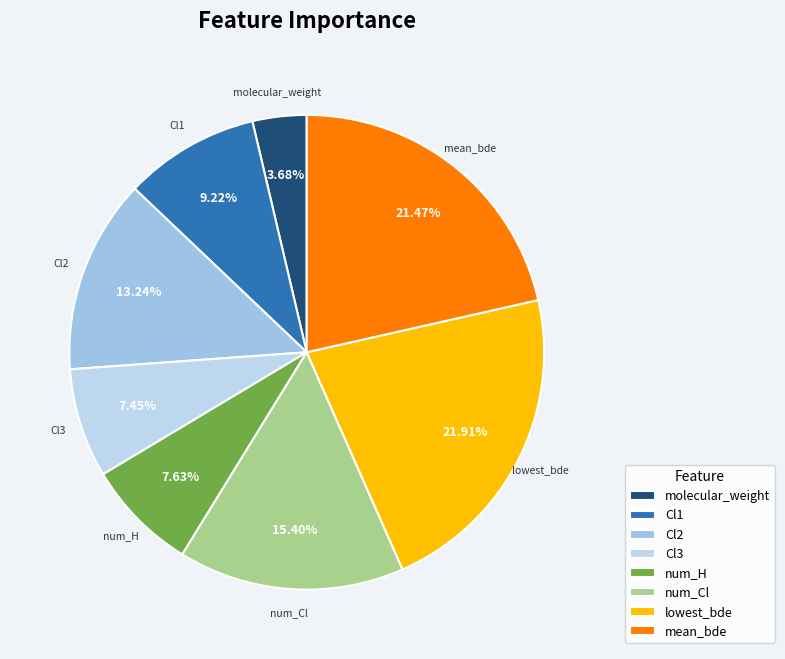

Does Cl2 represent more than half of the total?

No